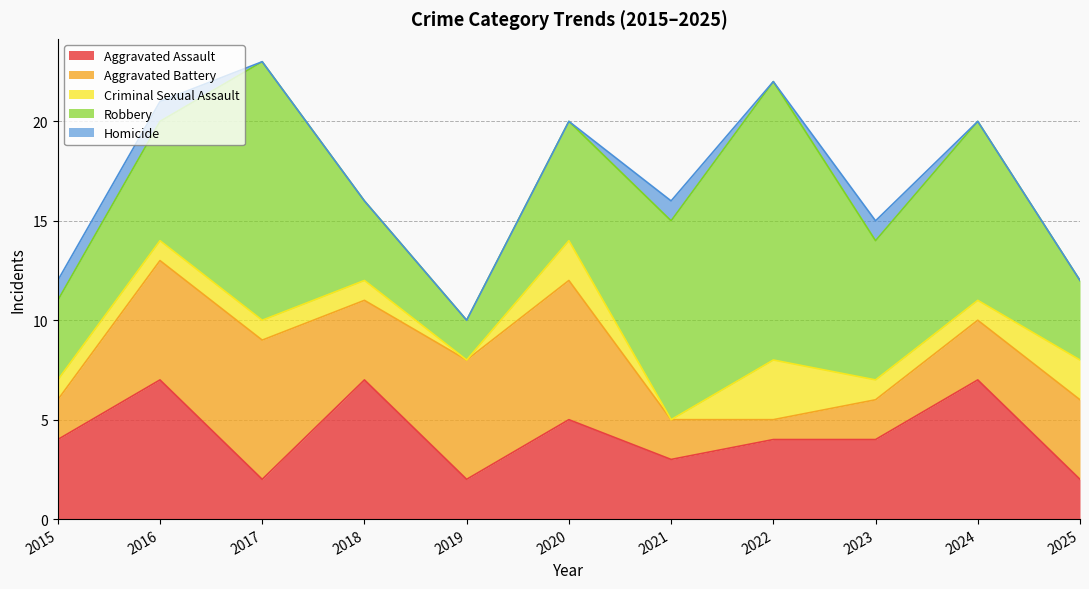

What are all the series names shown in the legend?

Aggravated Assault, Aggravated Battery, Criminal Sexual Assault, Robbery, Homicide